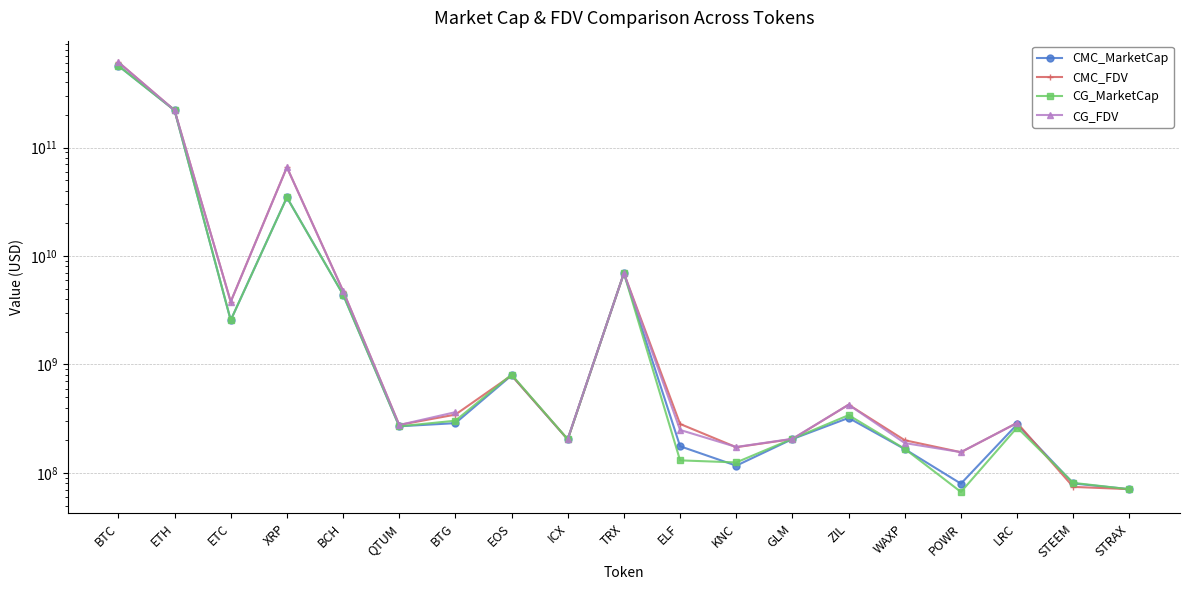

Which series has the largest total across all categories?

CMC_FDV